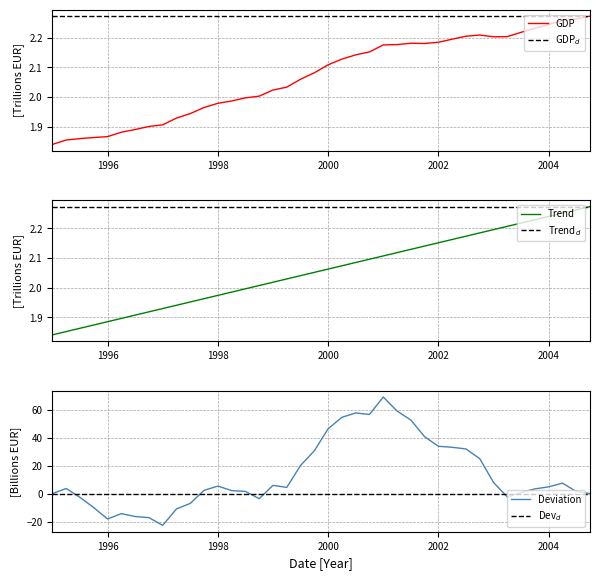

List the labels in order of value, smallest first.

1995-01-01, 1995-04-01, 1995-07-01, 1995-10-01, 1996-01-01, 1996-04-01, 1996-07-01, 1996-10-01, 1997-01-01, 1997-04-01, 1997-07-01, 1997-10-01, 1998-01-01, 1998-04-01, 1998-07-01, 1998-10-01, 1999-01-01, 1999-04-01, 1999-07-01, 1999-10-01, 2000-01-01, 2000-04-01, 2000-07-01, 2000-10-01, 2001-01-01, 2001-04-01, 2001-10-01, 2001-07-01, 2002-01-01, 2002-04-01, 2003-01-01, 2003-04-01, 2002-07-01, 2002-10-01, 2003-07-01, 2003-10-01, 2004-01-01, 2004-04-01, 2004-07-01, 2004-10-01